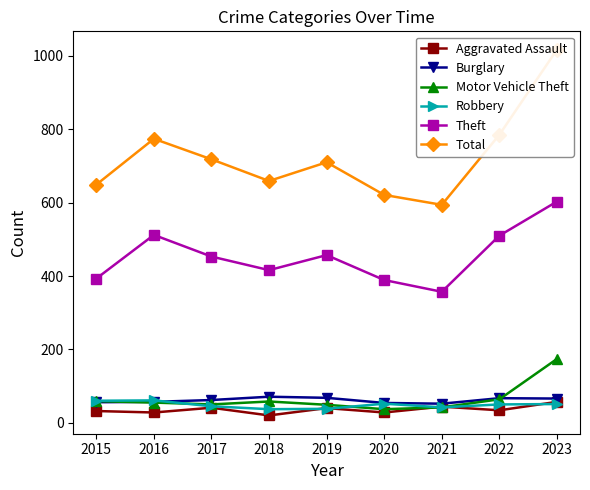

The value of Total at 2019 is 710. True or false?

True